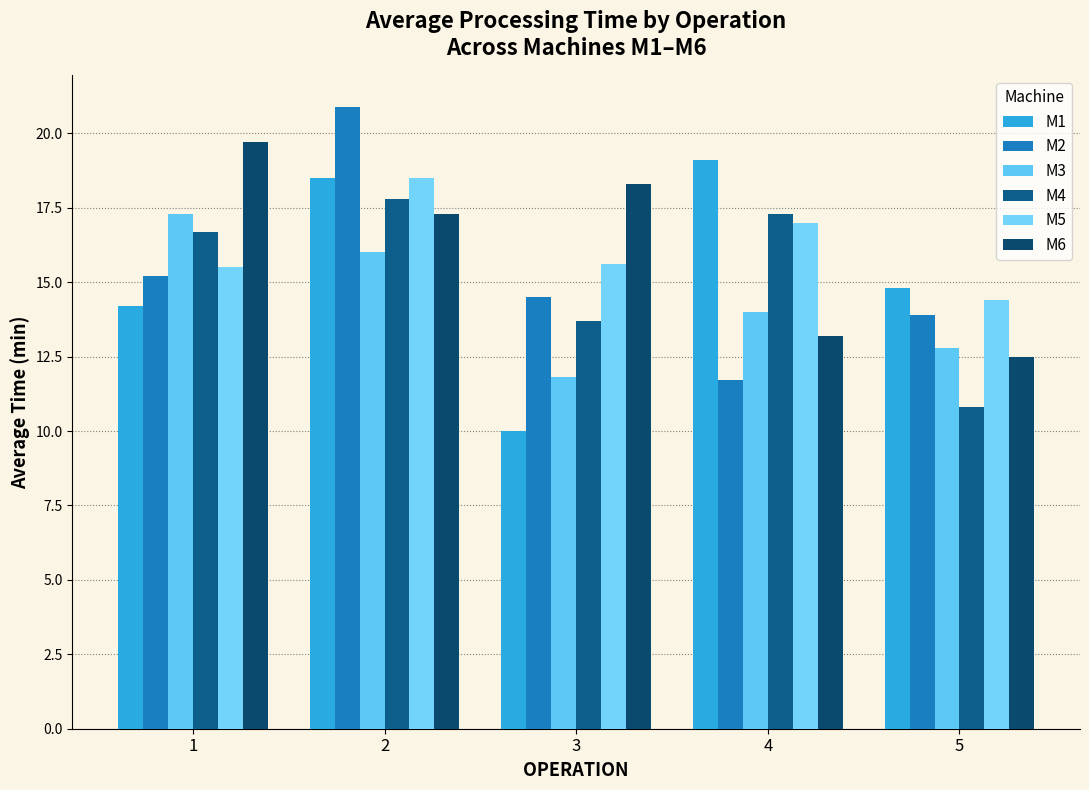

Is the value of M3 at 5 greater than the value of M4 at 1?

No